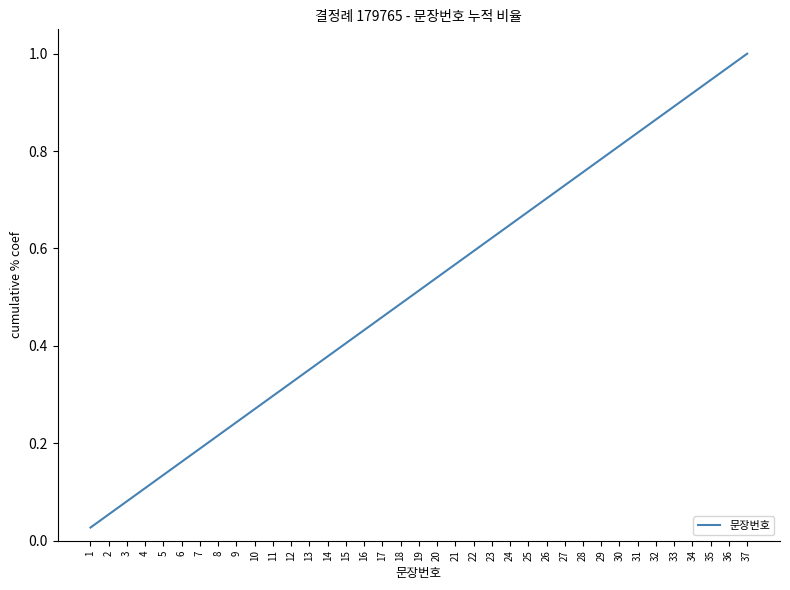

Where is the data nearest to the value 0?

1